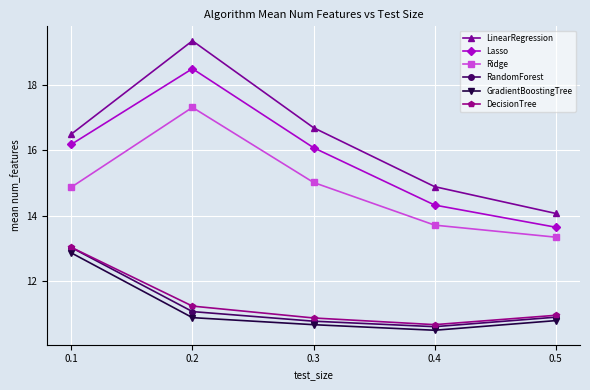

Reading left to right, what are all the values shown in this chart?

LinearRegression: 0.1=16.5	0.2=19.4	0.3=16.7	0.4=14.9	0.5=14.1
Lasso: 0.1=16.2	0.2=18.5	0.3=16.1	0.4=14.3	0.5=13.6
Ridge: 0.1=14.9	0.2=17.3	0.3=15.0	0.4=13.7	0.5=13.3
RandomForest: 0.1=13.0	0.2=11.1	0.3=10.8	0.4=10.6	0.5=10.9
GradientBoostingTree: 0.1=12.9	0.2=10.9	0.3=10.7	0.4=10.5	0.5=10.8
DecisionTree: 0.1=13.0	0.2=11.2	0.3=10.9	0.4=10.7	0.5=10.9